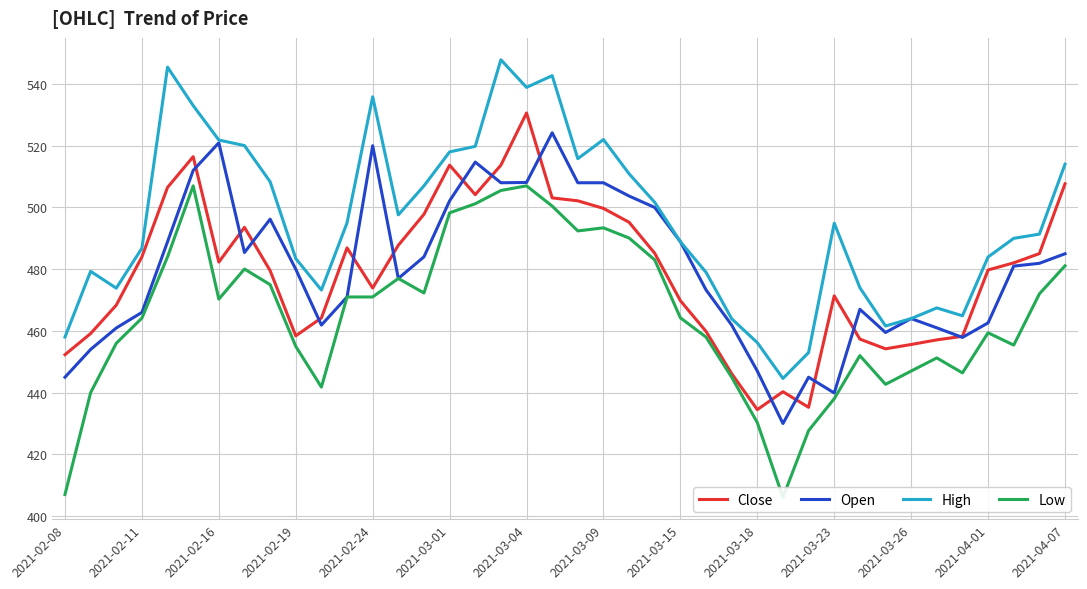

Is it true that High equals 494.9 at 2021-03-23?

True